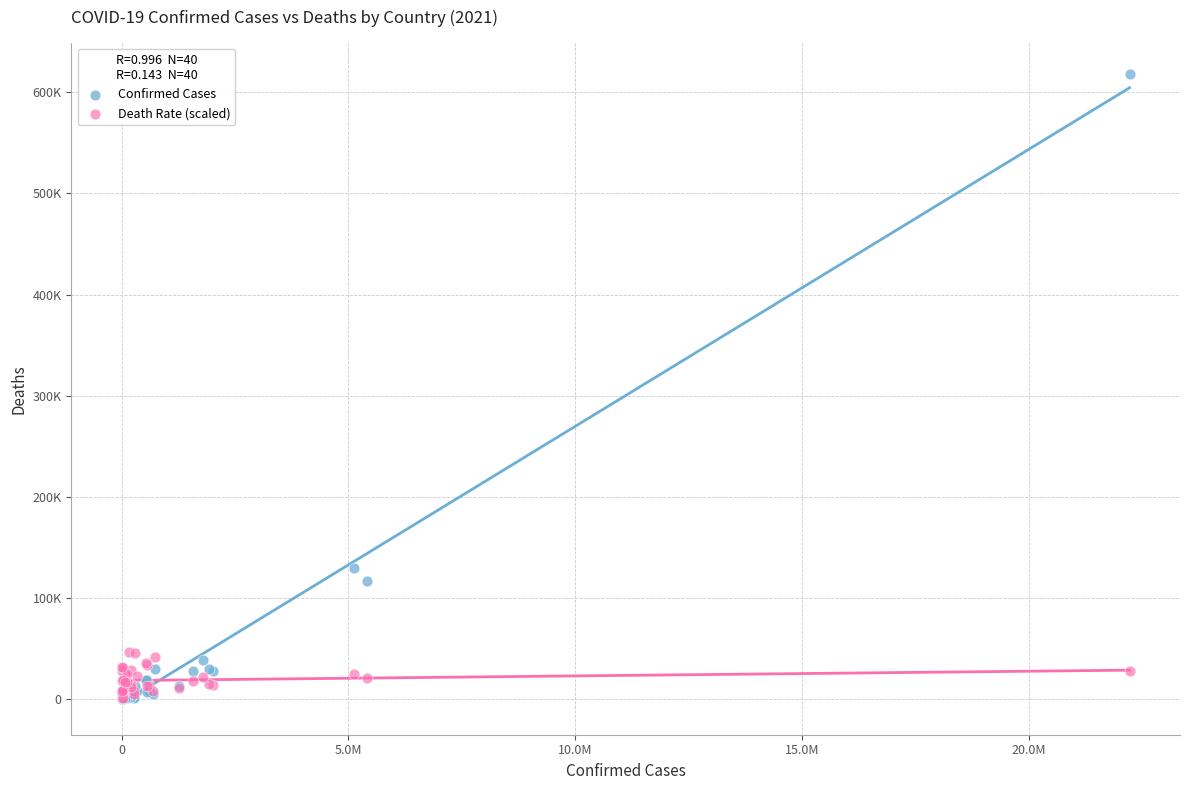

Which series reaches the maximum Y coordinate?

Confirmed Cases